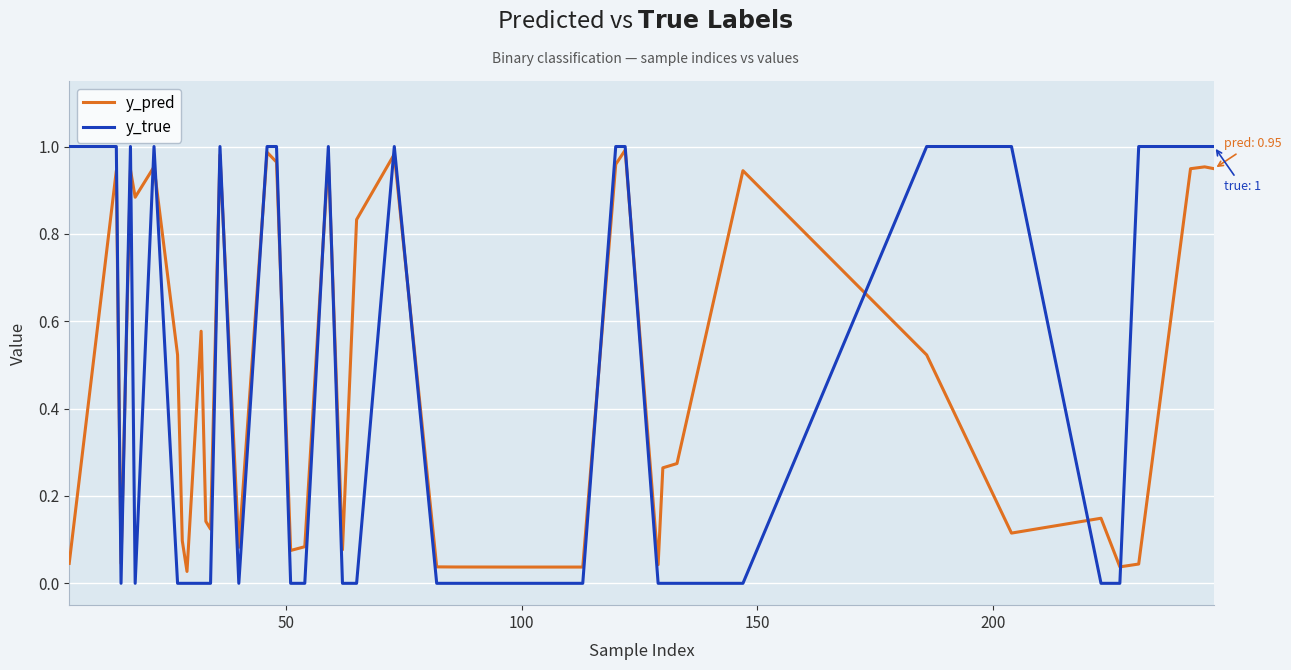

Which series has the largest range (max minus min)?

y_true